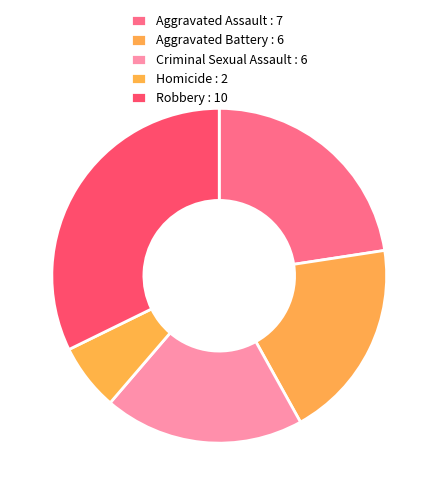

To the nearest percent, what is the difference between the largest and smallest slice percentages?

26%